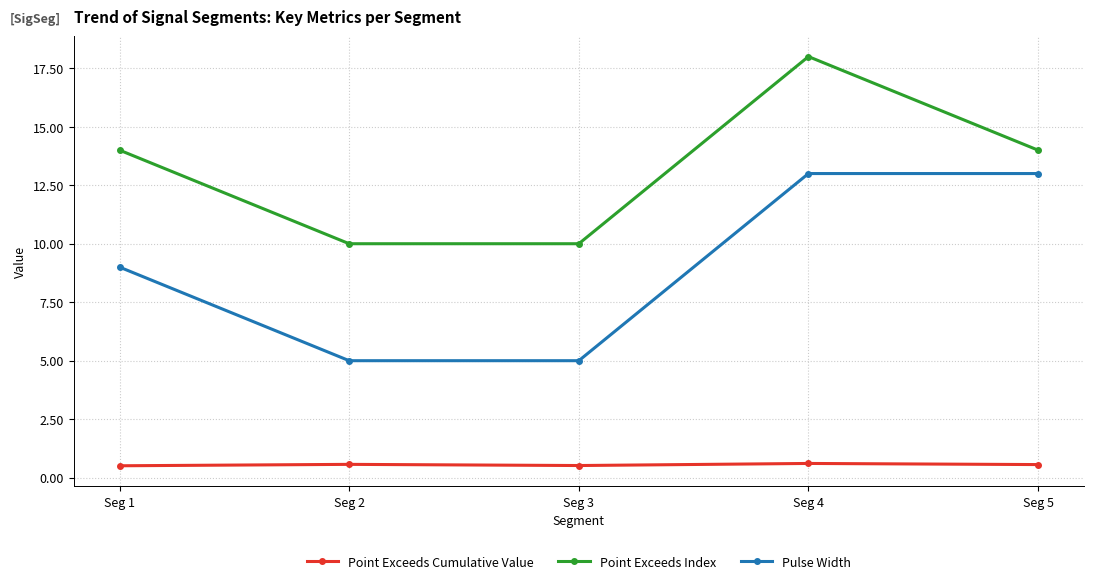

True or false: Pulse Width and Point Exceeds Index intersect in this chart.

False